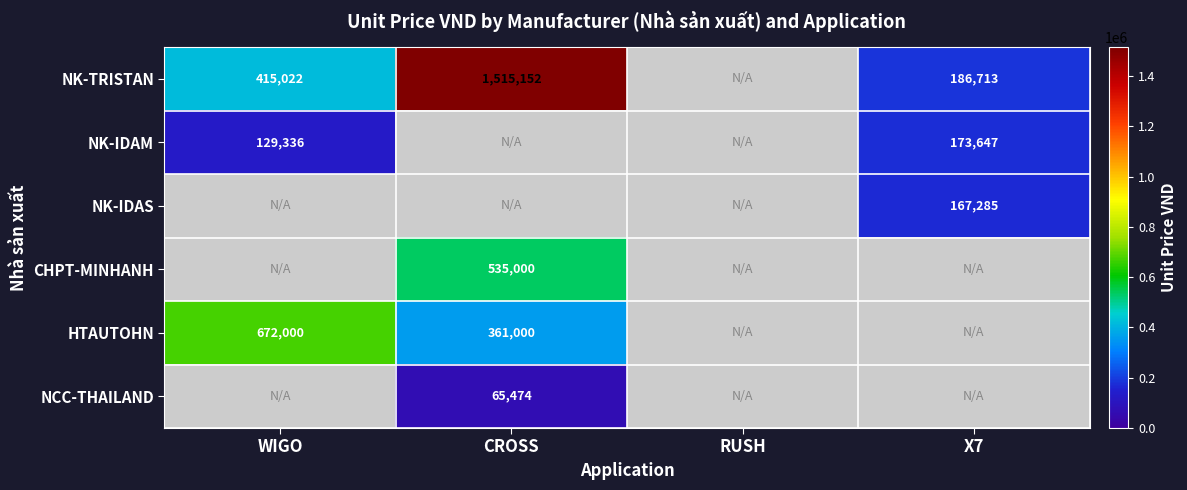

The HTAUTOHN series shows 672000.0 at WIGO. True or false?

True